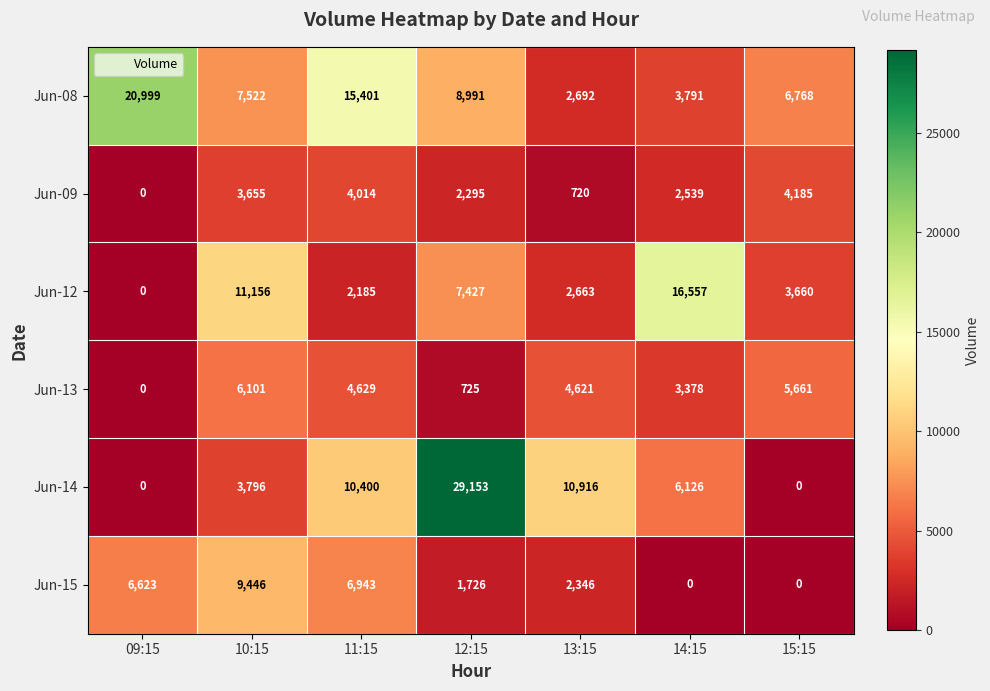

At how many categories does at least one series exceed 3281?

7